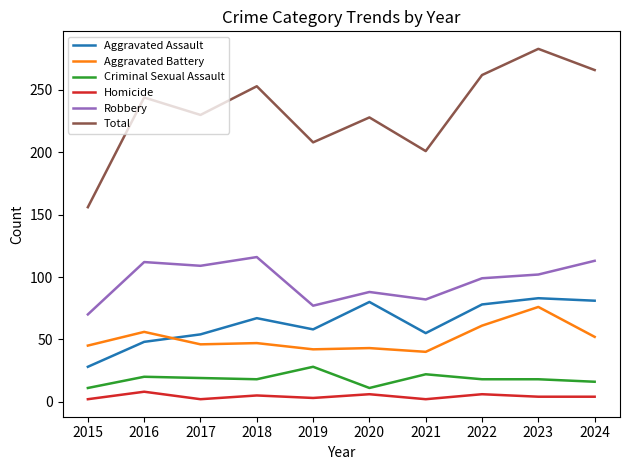

The value of Robbery at 2020 is 154. True or false?

False